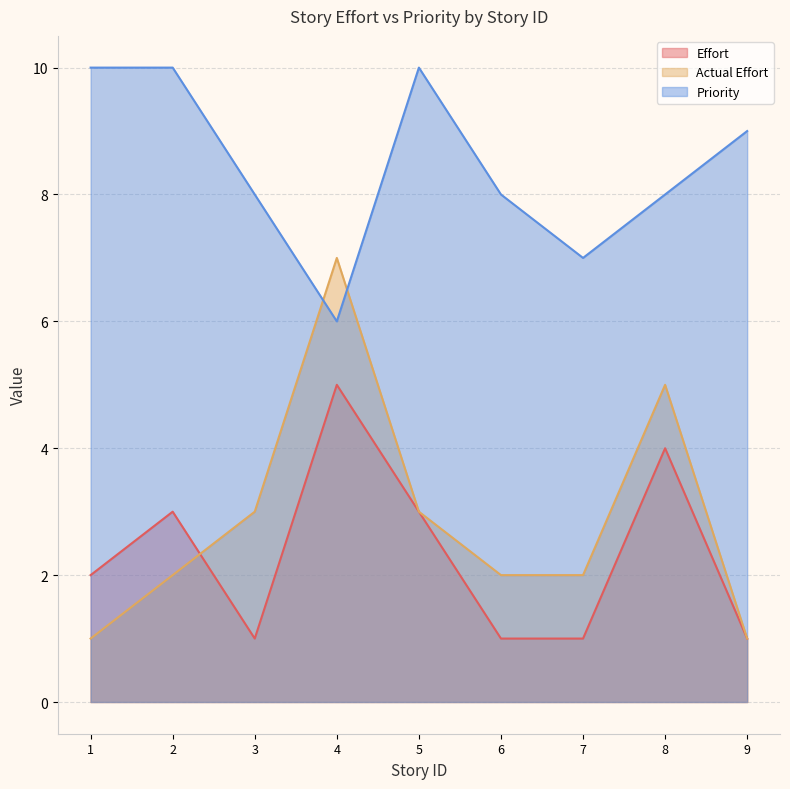

In Priority, how many points are higher than both neighbors (excluding endpoints)?

1